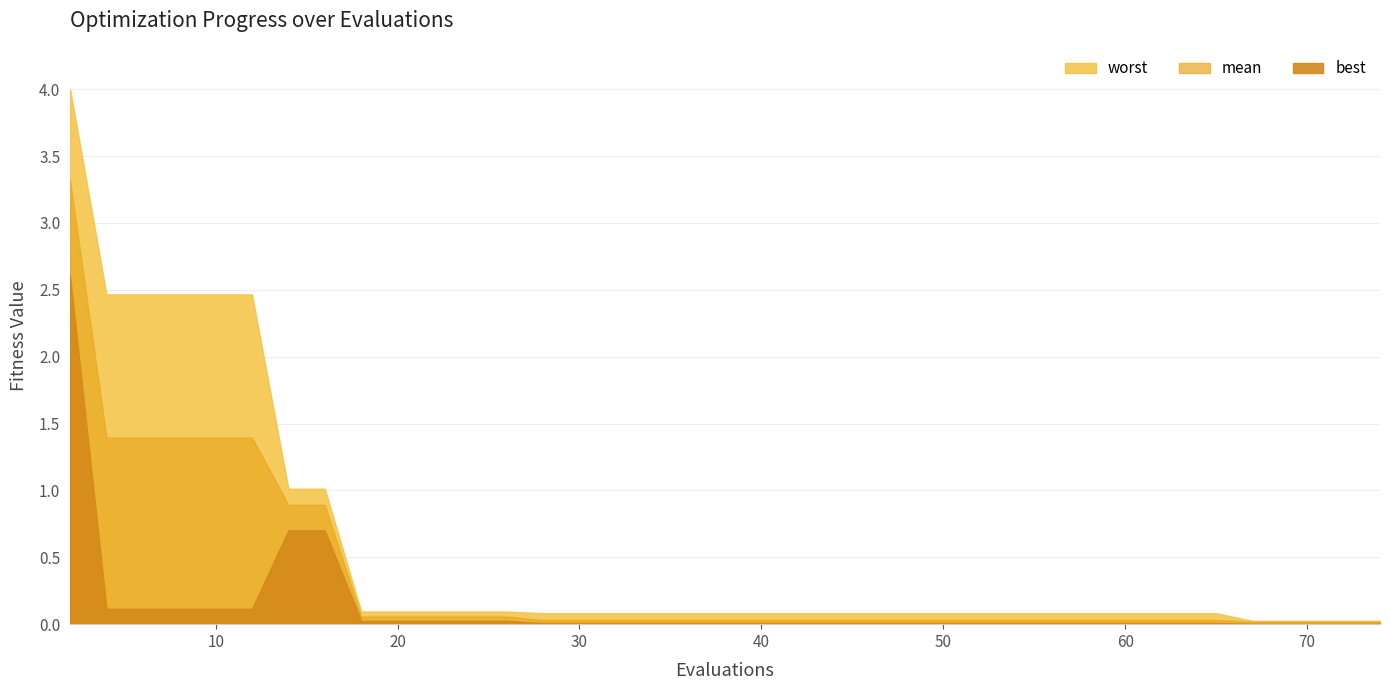

The value of worst at 10 is 1.4. True or false?

False